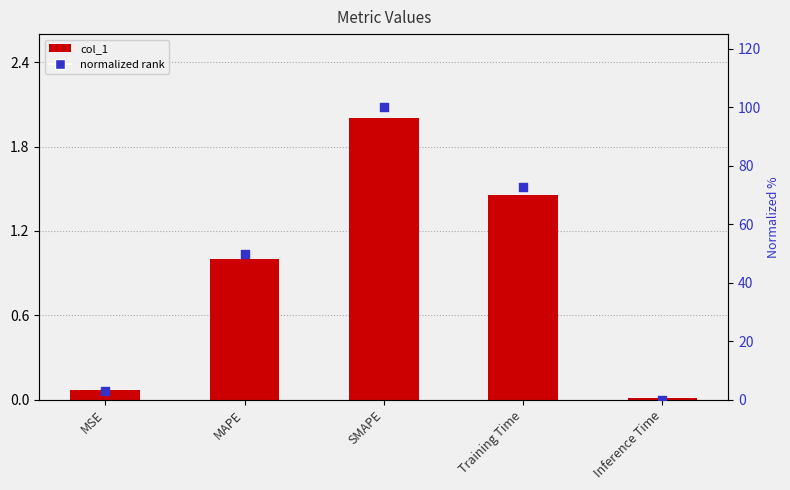

Which series has the widest spread of Y values?

normalized rank